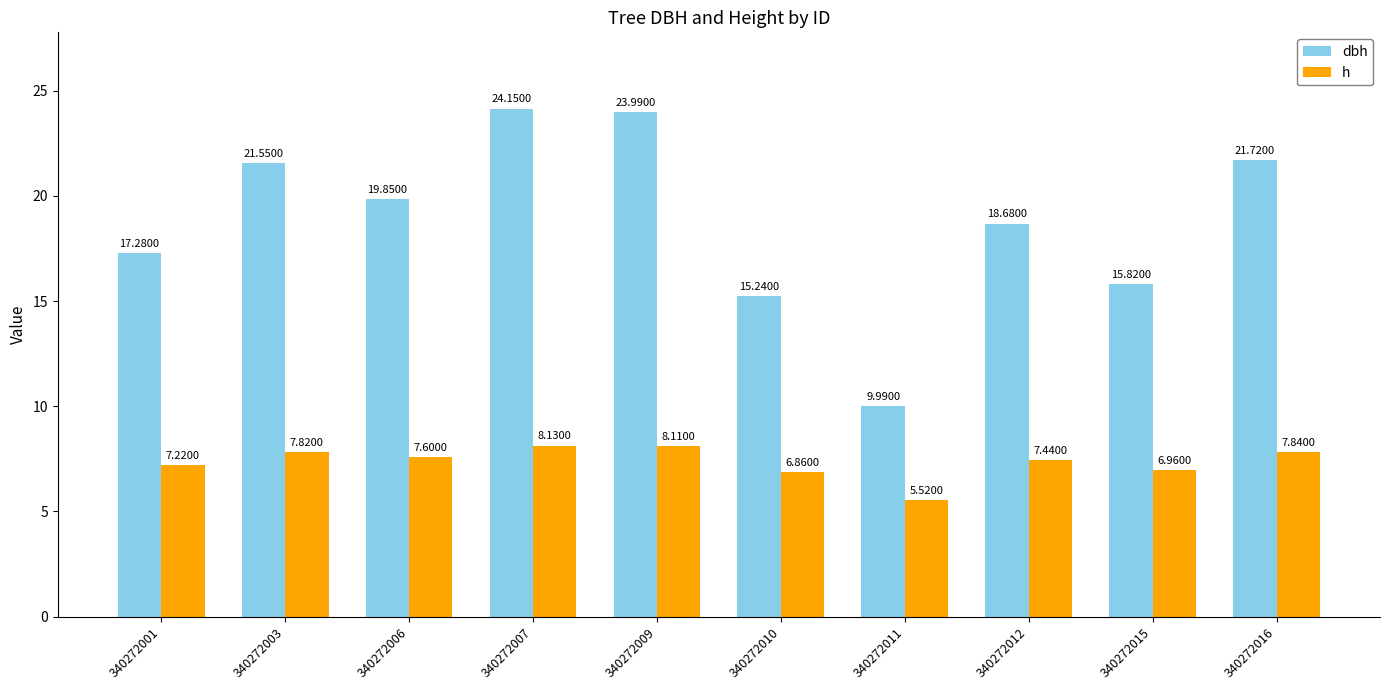

What is the difference between the maximum and minimum values in the h series?

2.6